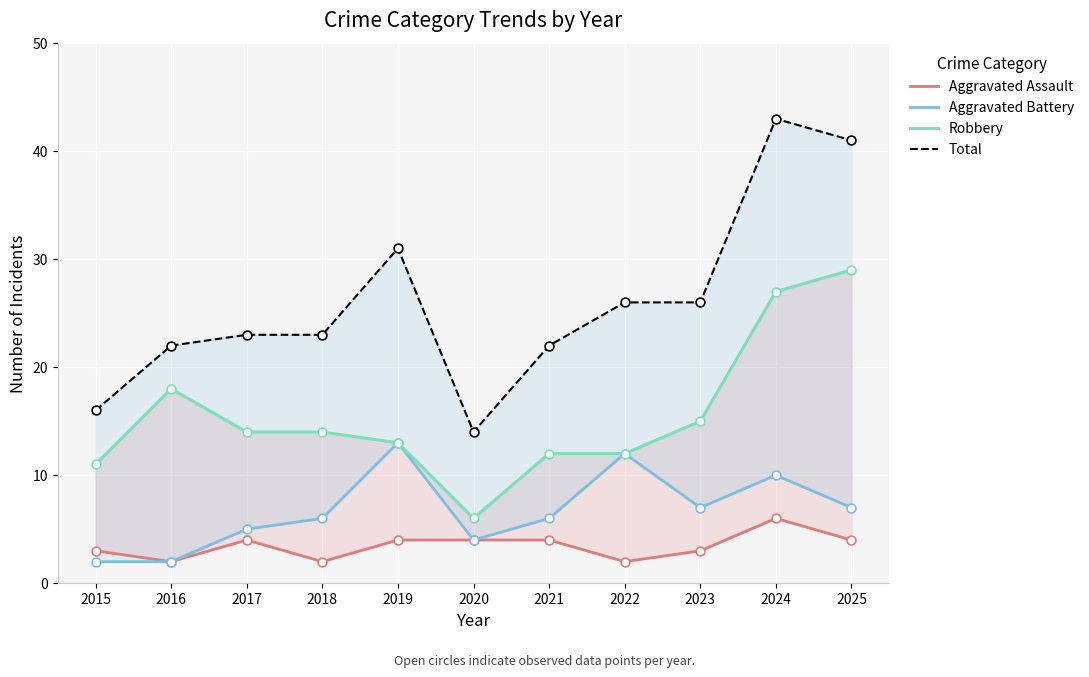

At how many categories does at least one series exceed 3?

11